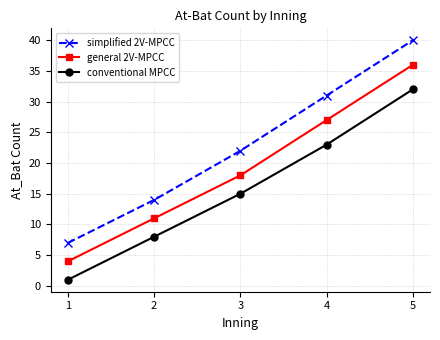

List the labels in order of conventional MPCC value, largest first.

5, 4, 3, 2, 1